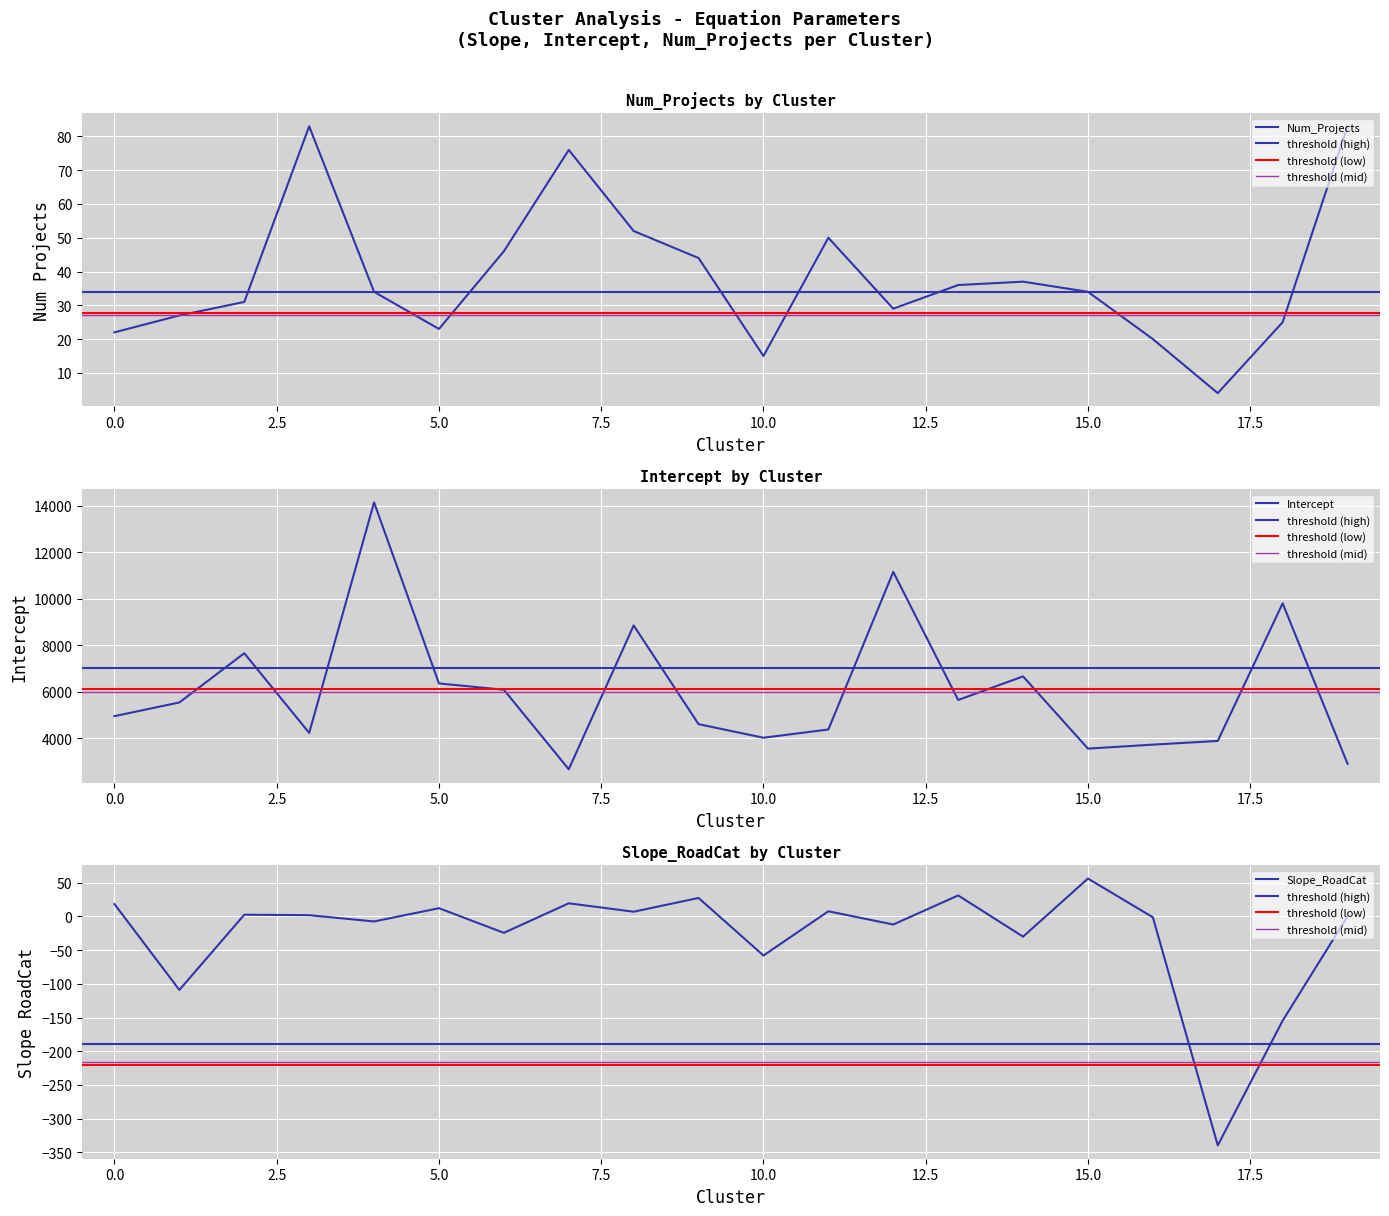

The Intercept series shows 7888.3 at 9. True or false?

False